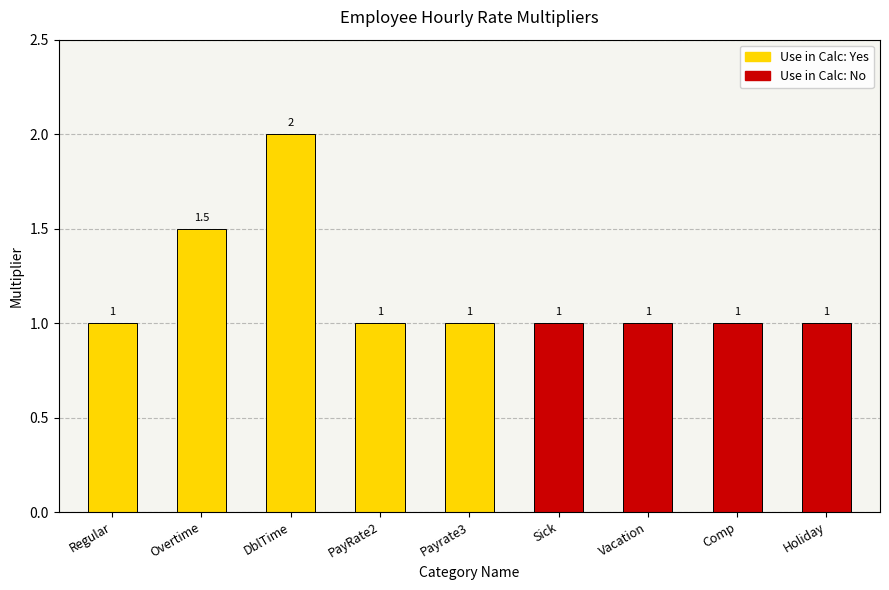

What is the difference between the second highest and minimum values?

0.5